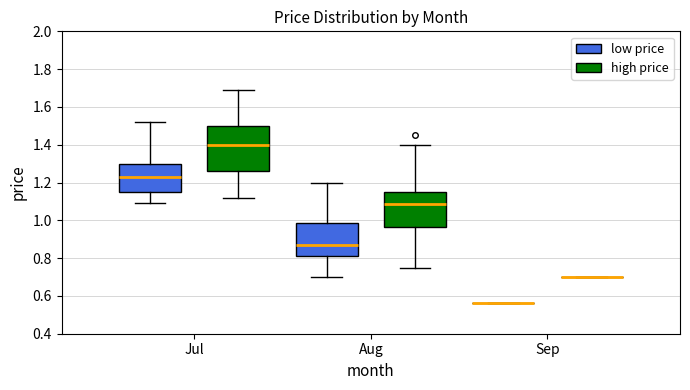

Reading left to right, transcribe this box plot: for each box, give where its median line is, the range the box spans, and where its two whiskers end, as read against the y-axis. The values are not printed on the chart, so give them approximately, as read against the axis.

Jul (low price): median 1.24, box 1.16 to 1.30, whiskers 1.10 to 1.52
Jul (high price): median 1.40, box 1.26 to 1.50, whiskers 1.12 to 1.70
Aug (low price): median 0.88, box 0.82 to 0.98, whiskers 0.70 to 1.20
Aug (high price): median 1.08, box 0.96 to 1.16, whiskers 0.76 to 1.40
Sep (low price): box collapsed to a line at 0.56, whiskers 0.56 to 0.56
Sep (high price): box collapsed to a line at 0.70, whiskers 0.70 to 0.70